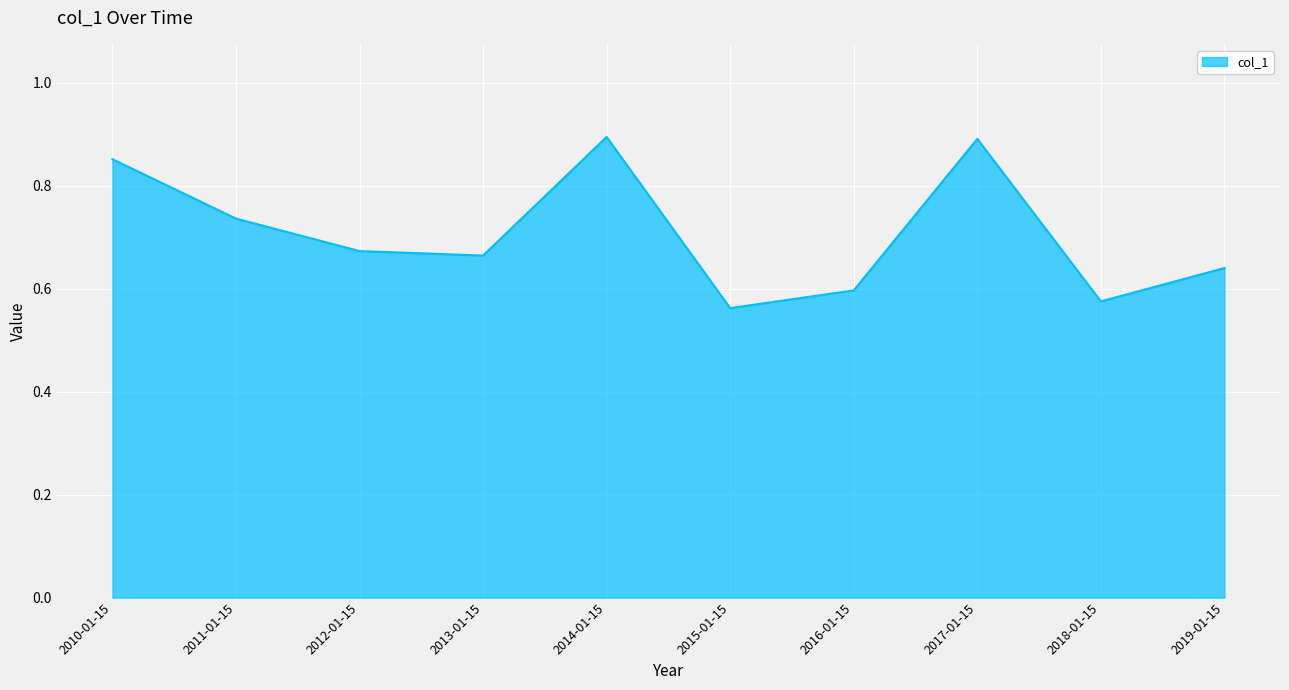

What position from the right is 2013-01-15?

7